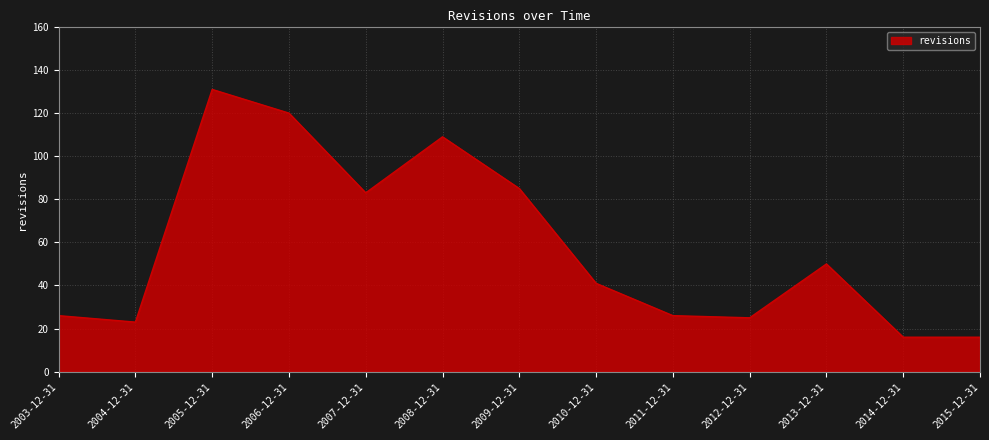

Is it true that the value at 2010-12-31 is 64?

False